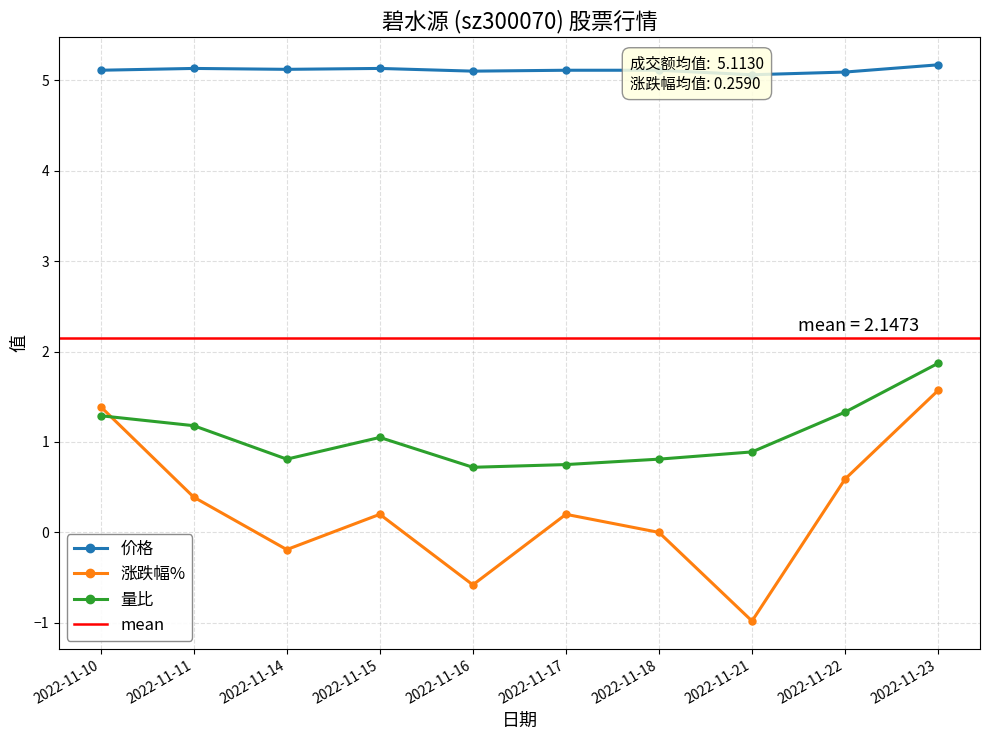

At which category is the sum across all series the highest?

2022-11-23